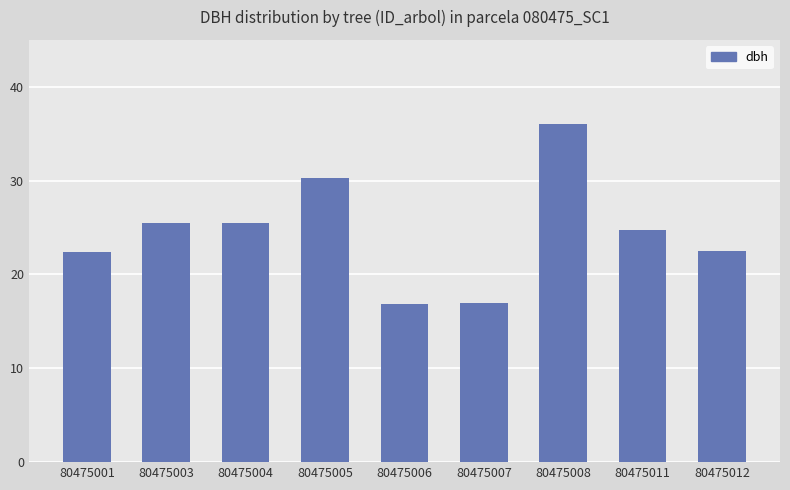

Between 80475011 and 80475001, which is larger?

80475011